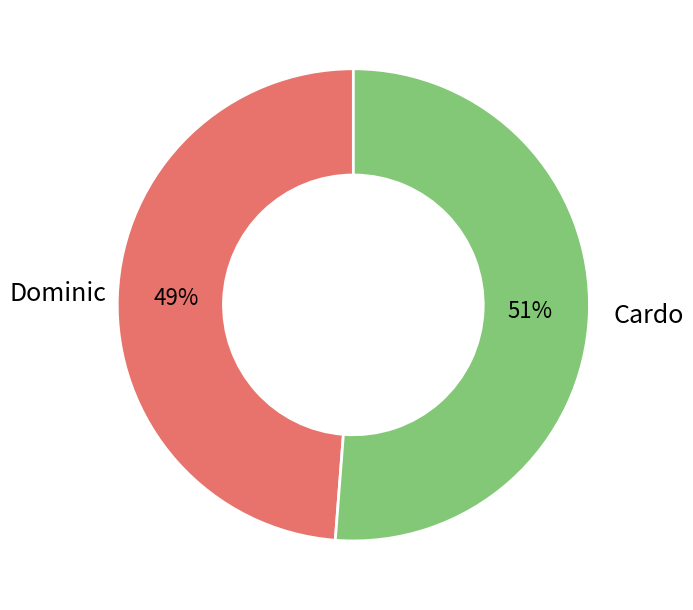

To the nearest percent, what is the combined percentage of Cardo and Dominic?

100%